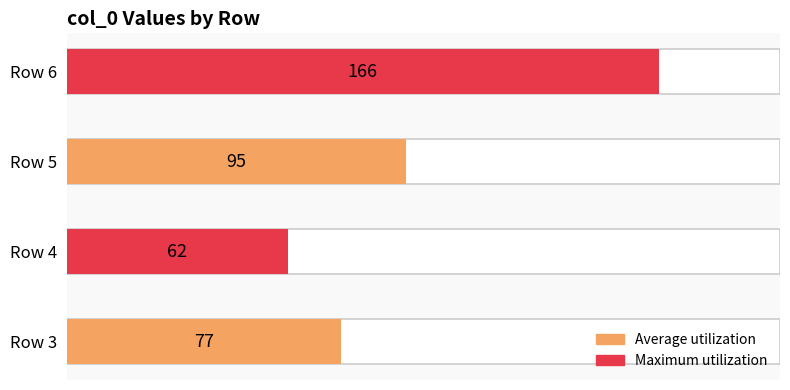

Reading right to left, list all the values displayed in this chart.

166	95	62	77